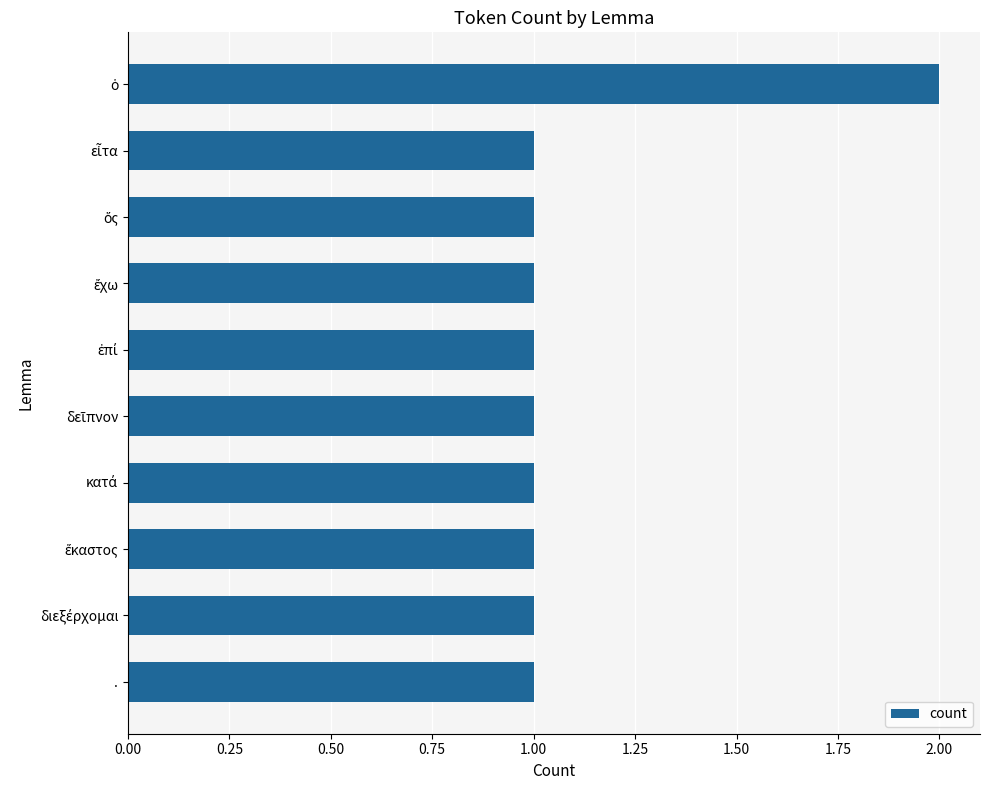

What is the smallest value displayed?

1